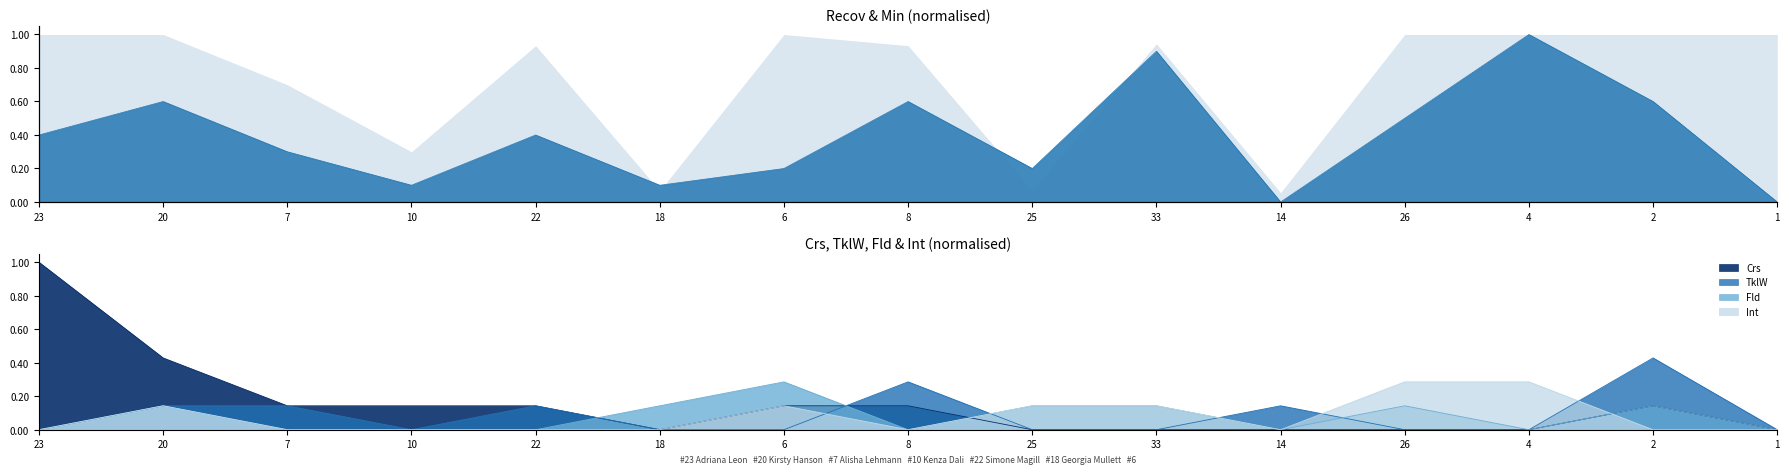

At which label does Fld reach its minimum?

23